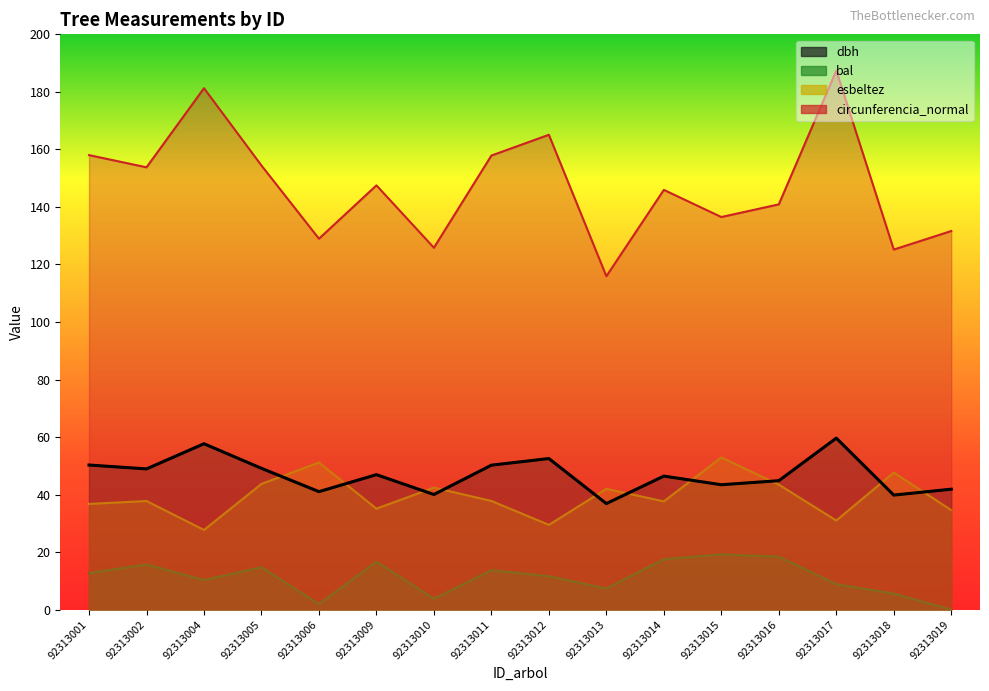

Rank the categories by bal value from lowest to highest.

92313019, 92313006, 92313010, 92313018, 92313013, 92313017, 92313004, 92313012, 92313001, 92313011, 92313005, 92313002, 92313009, 92313014, 92313016, 92313015